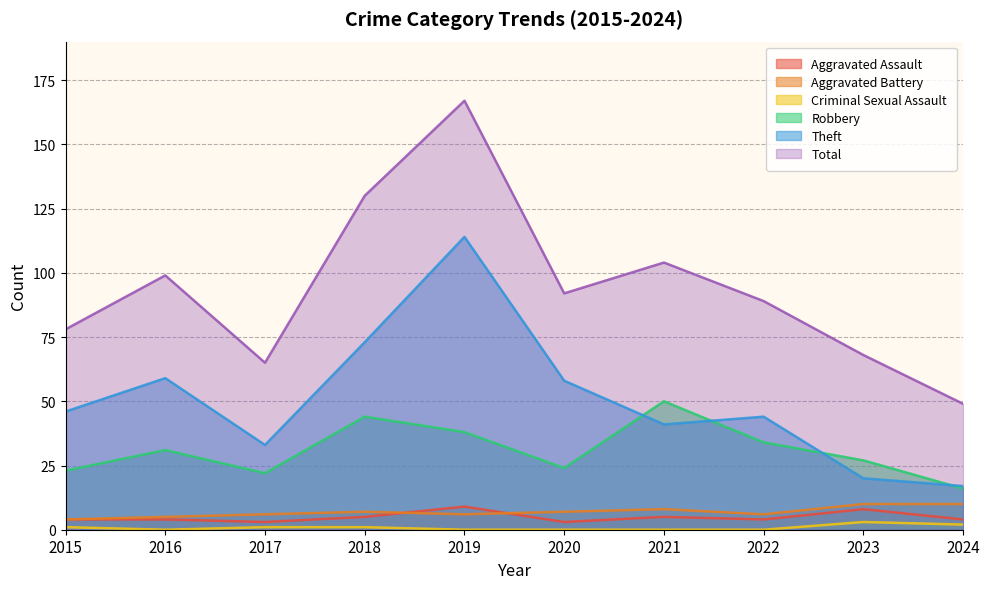

True or false: Criminal Sexual Assault has more than 0 interior local peaks.

True